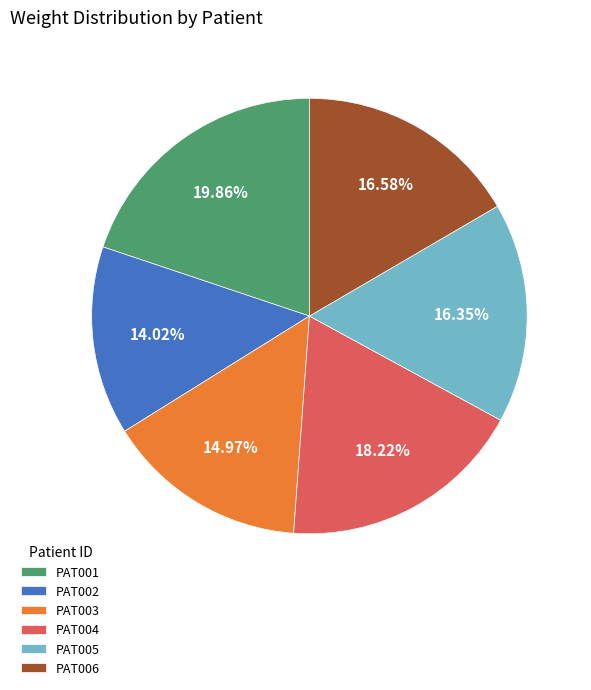

How many segments does this pie chart have?

6